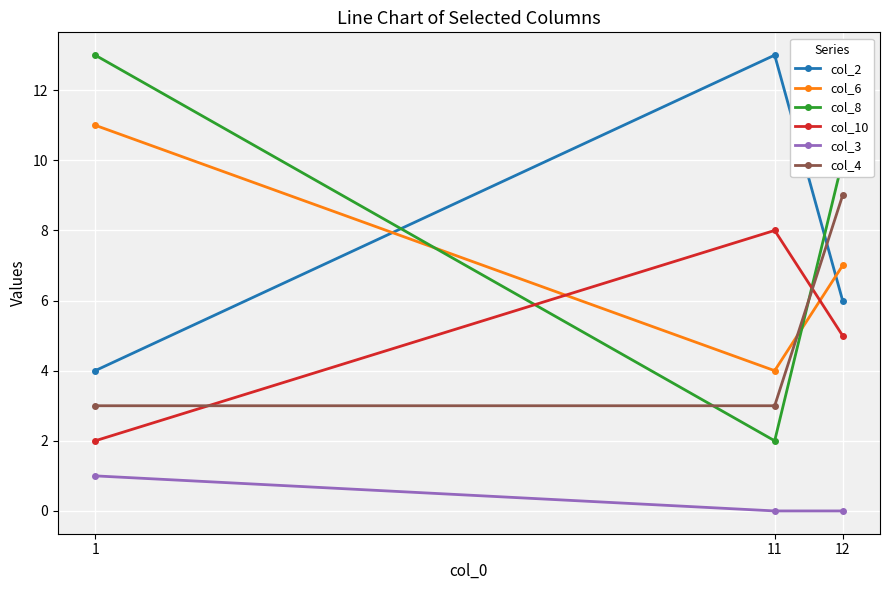

The col_4 series shows 2 at 1. True or false?

False